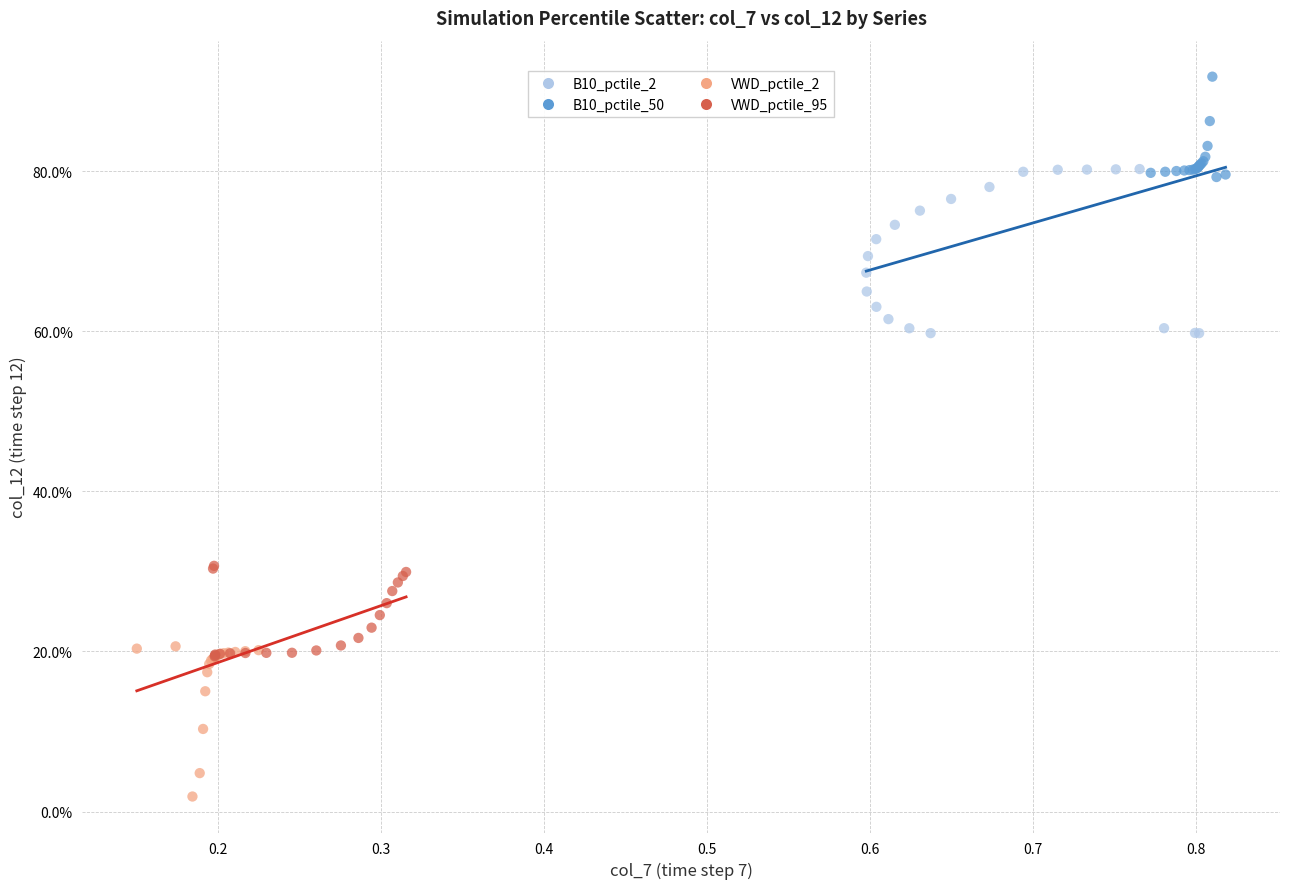

What are all the series names shown in the legend?

B10_pctile_2, B10_pctile_50, VWD_pctile_2, VWD_pctile_95